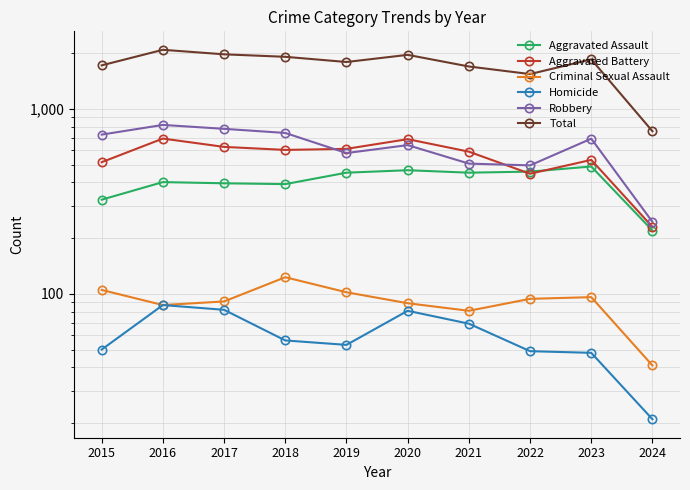

What is the sum of all Aggravated Battery values?

5516